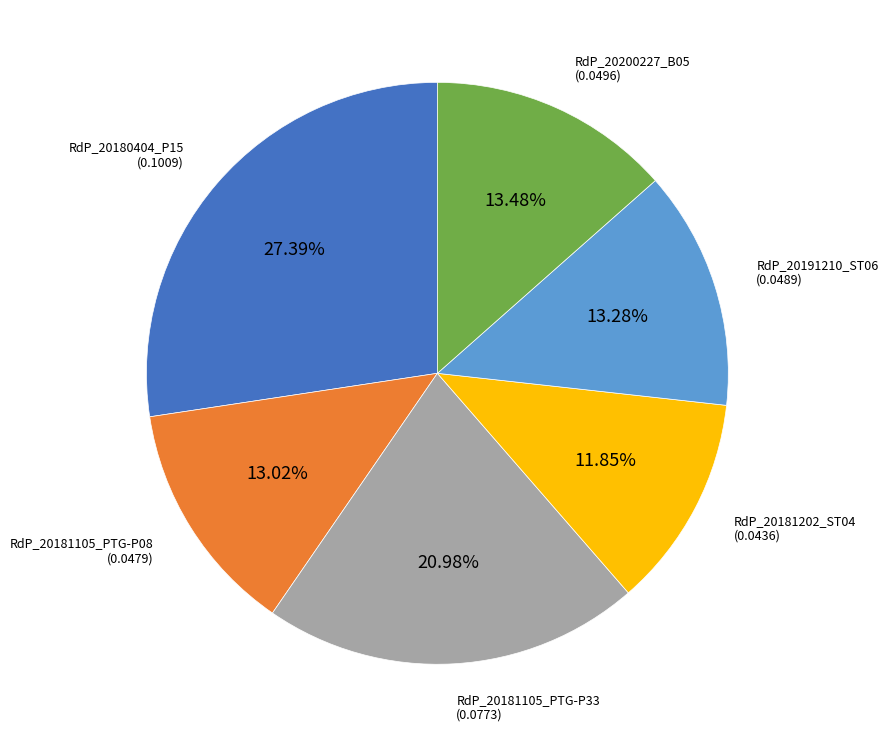

Is there a majority slice in this chart?

No